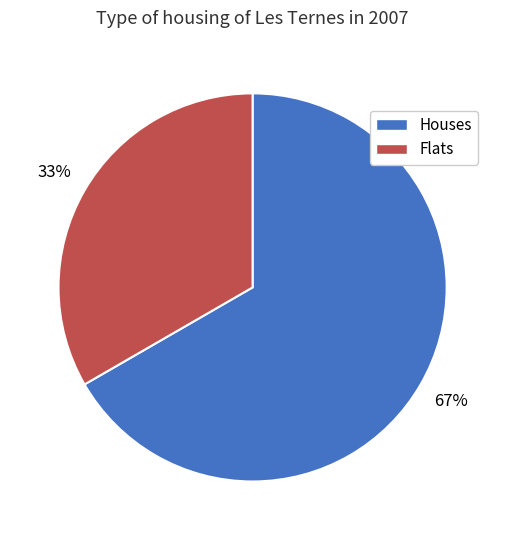

How many segments does this pie chart have?

2